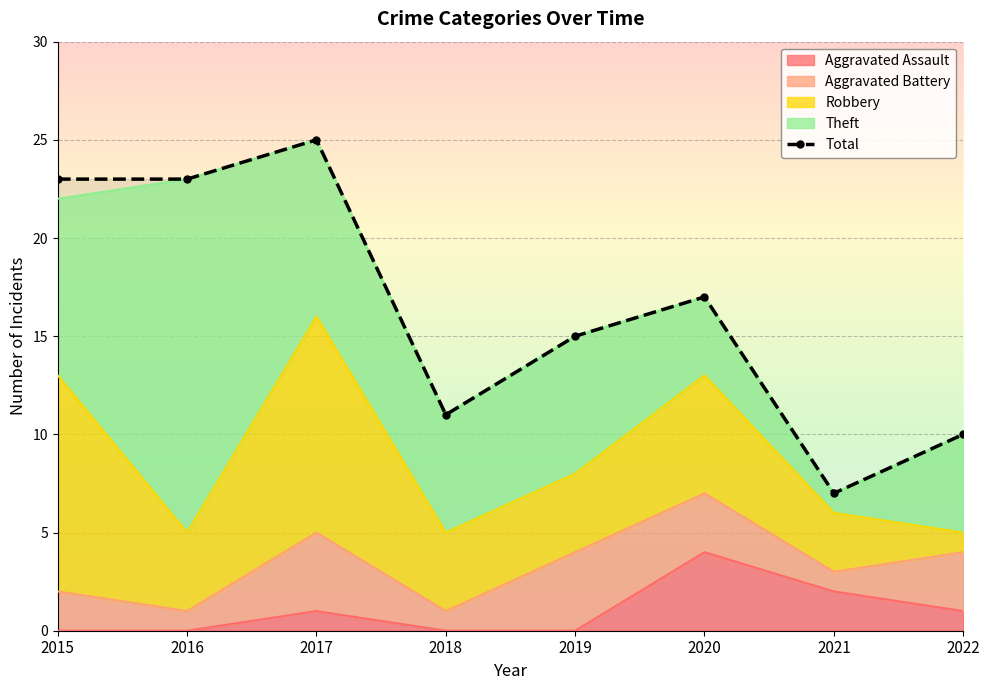

What is the sum of the values at 2020 and 2019?

32